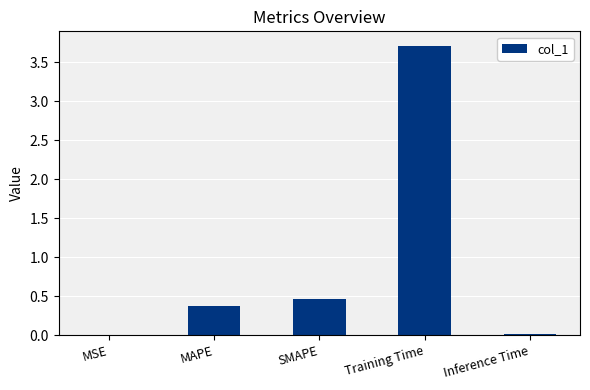

What is the maximum value shown in the chart?

3.7